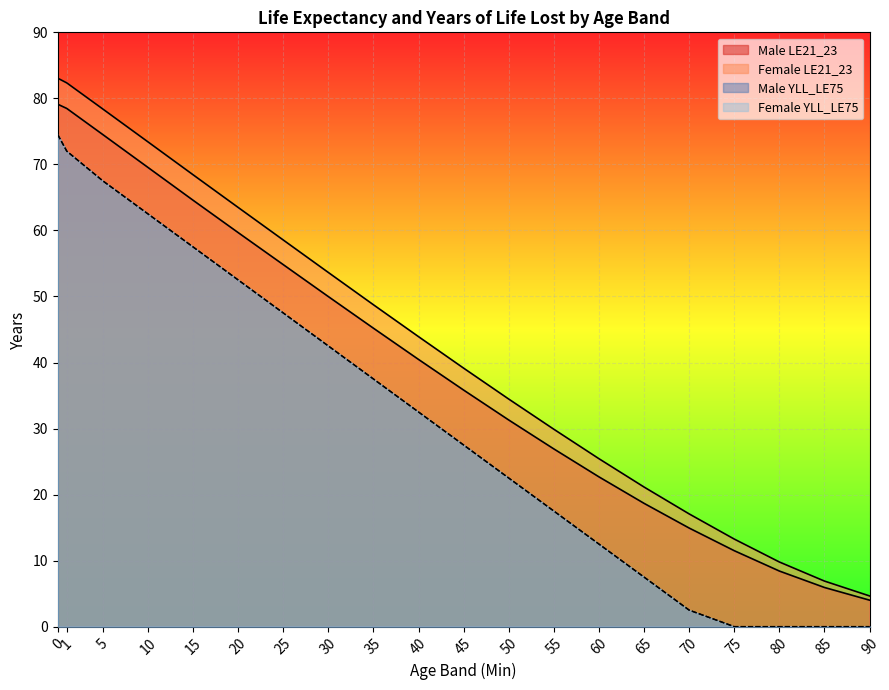

What is the spread (max minus min) of values at 10?

10.9